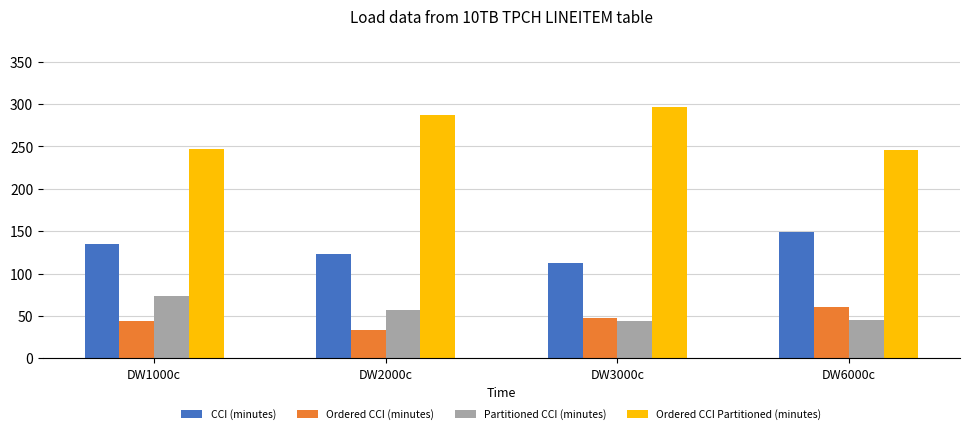

The value of CCI (minutes) at DW6000c is 149. True or false?

True